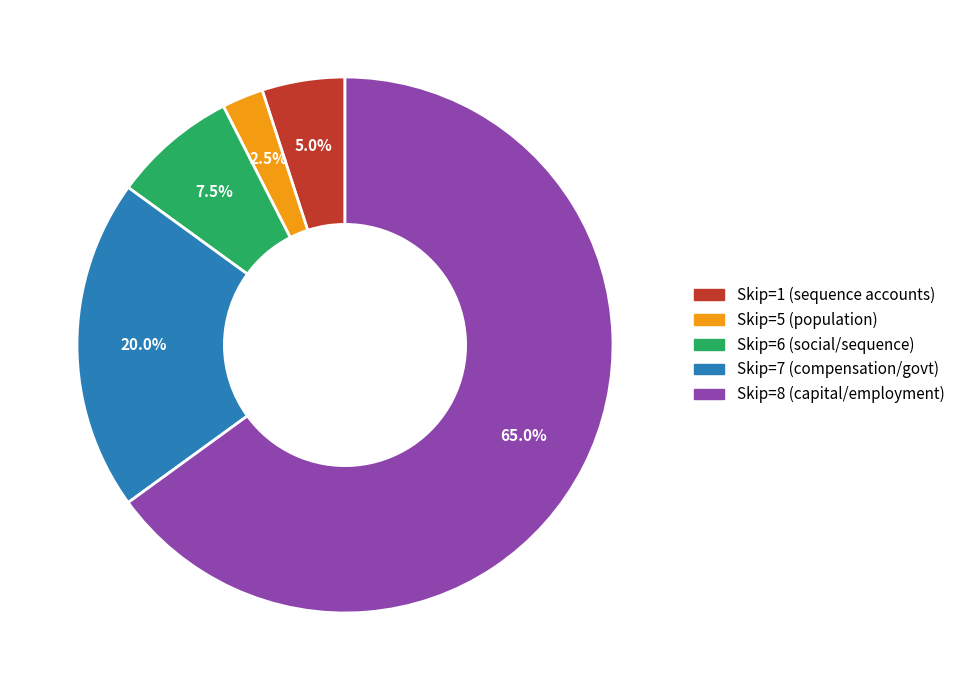

Does any single category account for the majority?

Yes